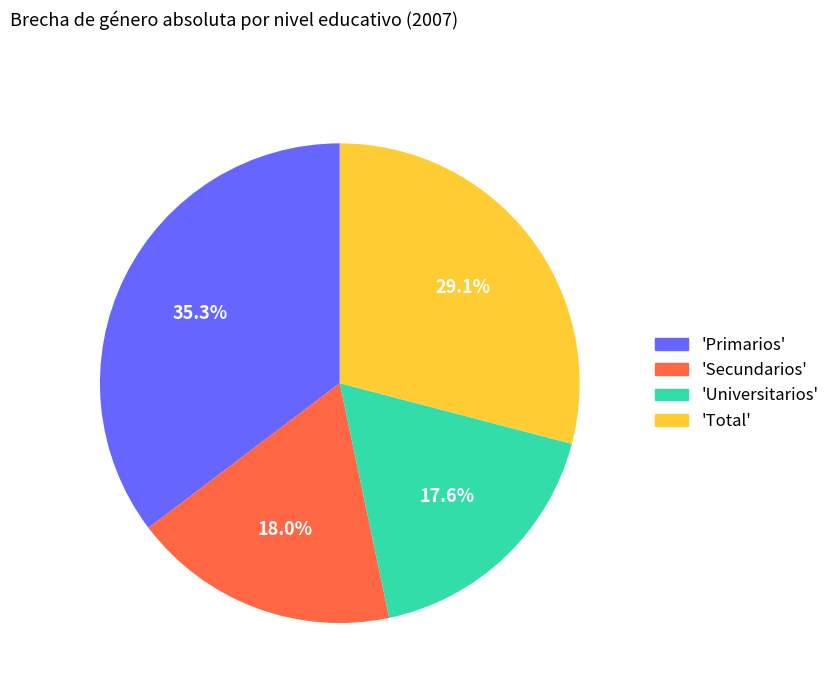

Does 'Secundarios' represent more than half of the total?

No